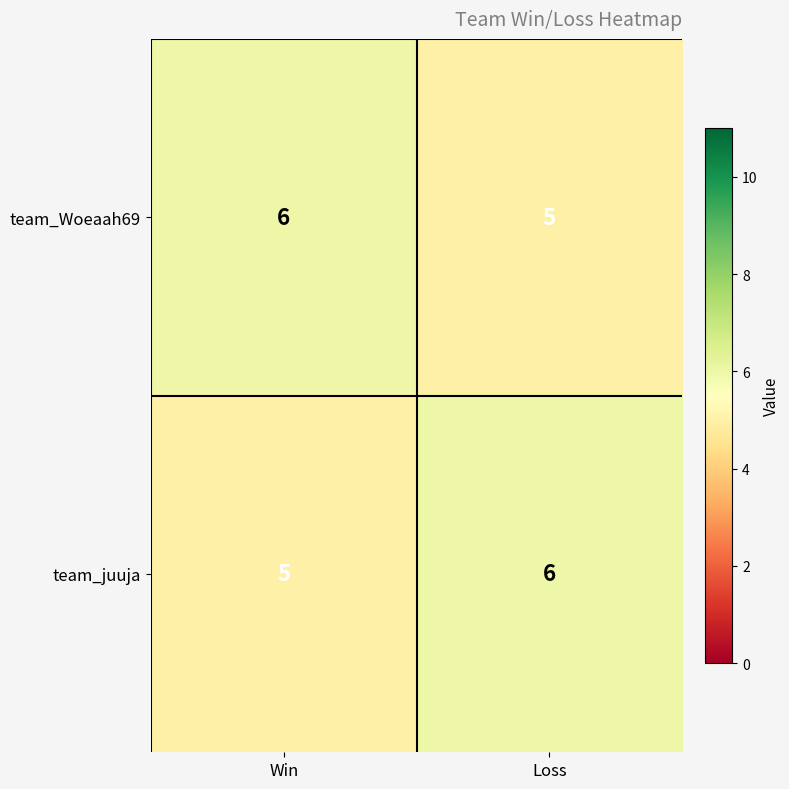

Rank the categories by team_juuja value from highest to lowest.

Loss, Win